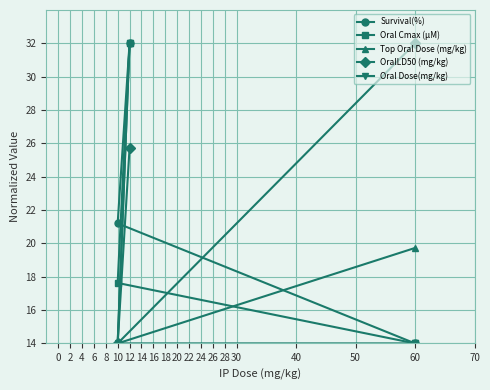

Is the value of Oral Dose(mg/kg) at 60 greater than the value of Top Oral Dose (mg/kg) at 60?

No